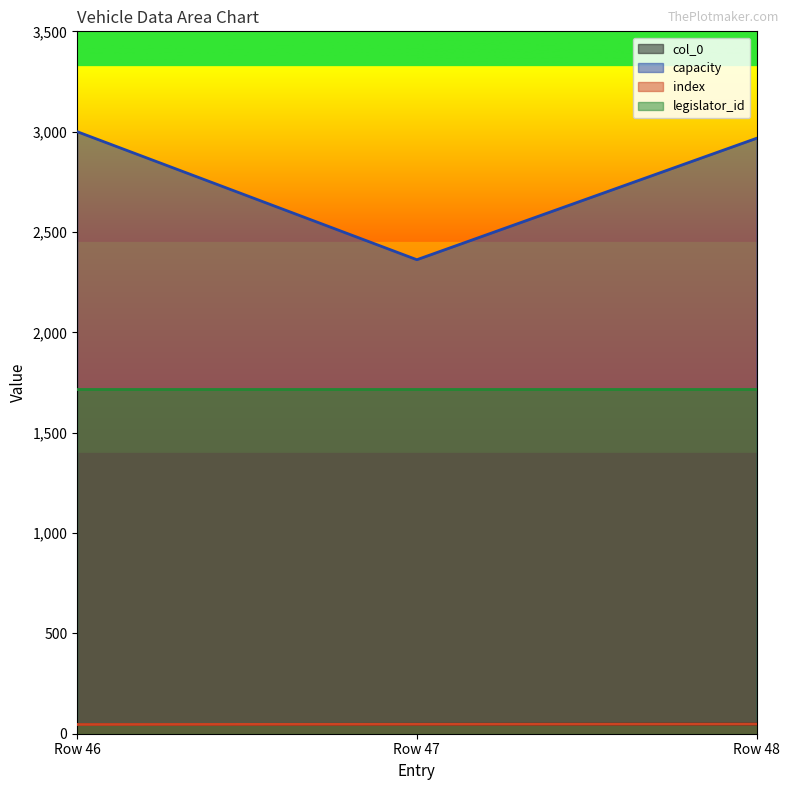

What is the sum of the col_0 values at Row 48 and Row 47?

95